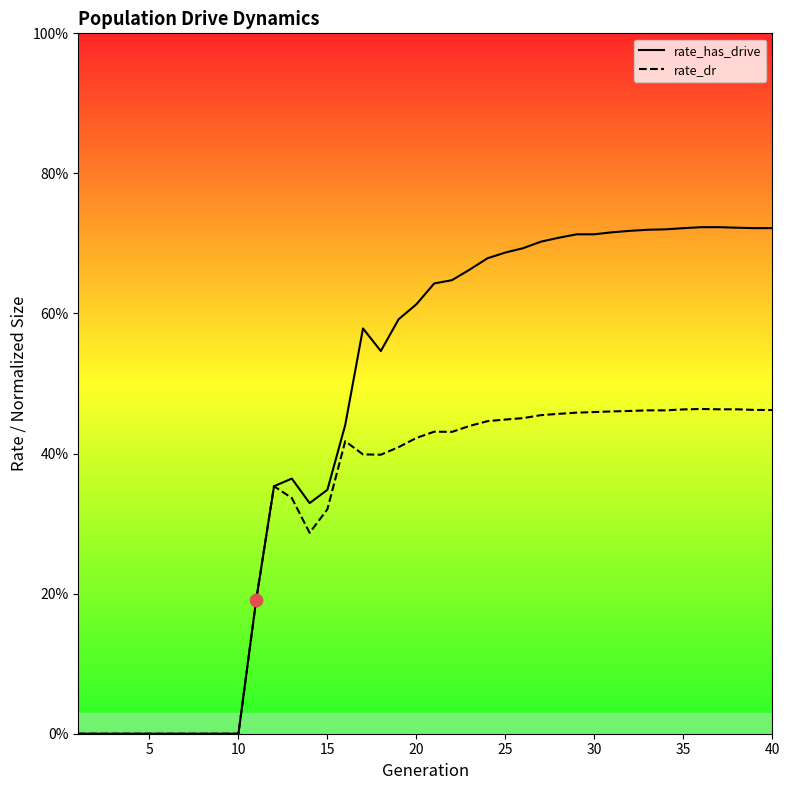

Is the value of rate_has_drive at 35 greater than the value of rate_dr at 30?

Yes